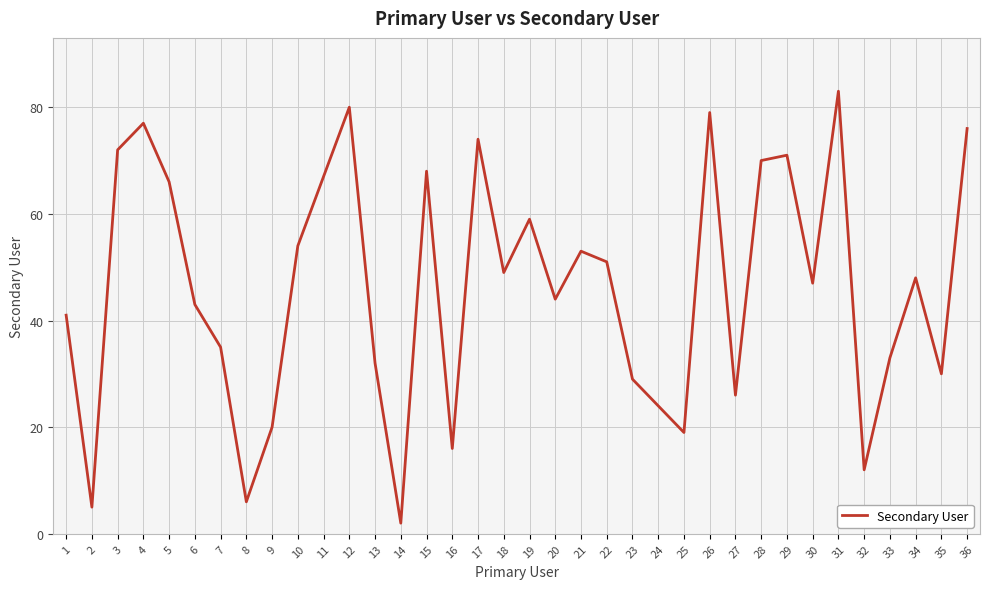

What is the change in value from 15 to 26?

+11